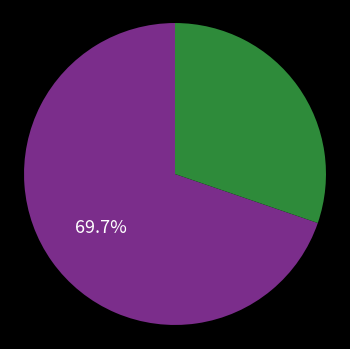

How many segments does this pie chart have?

2